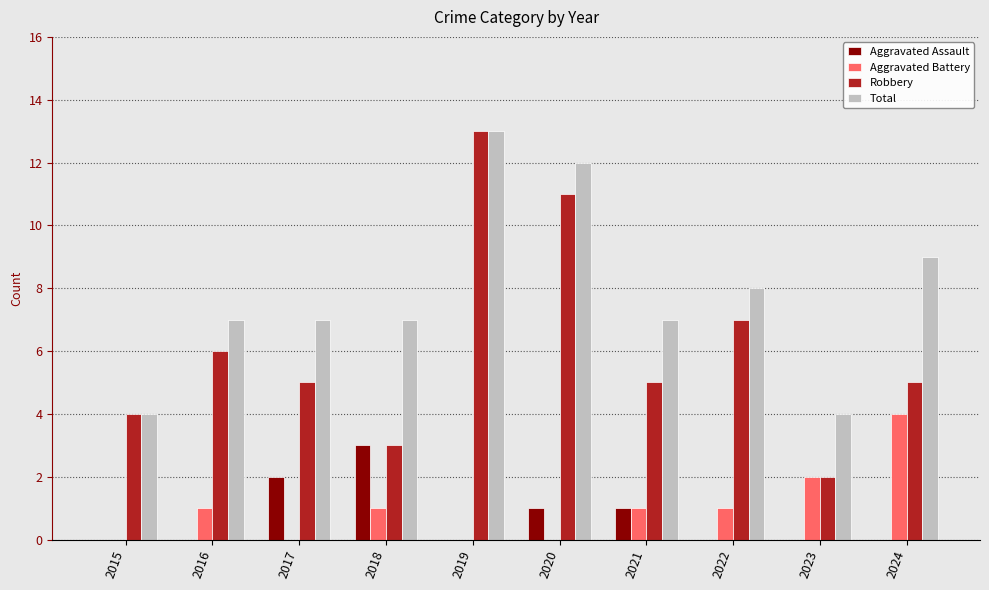

Is it true that Aggravated Assault equals 1 at 2017?

False